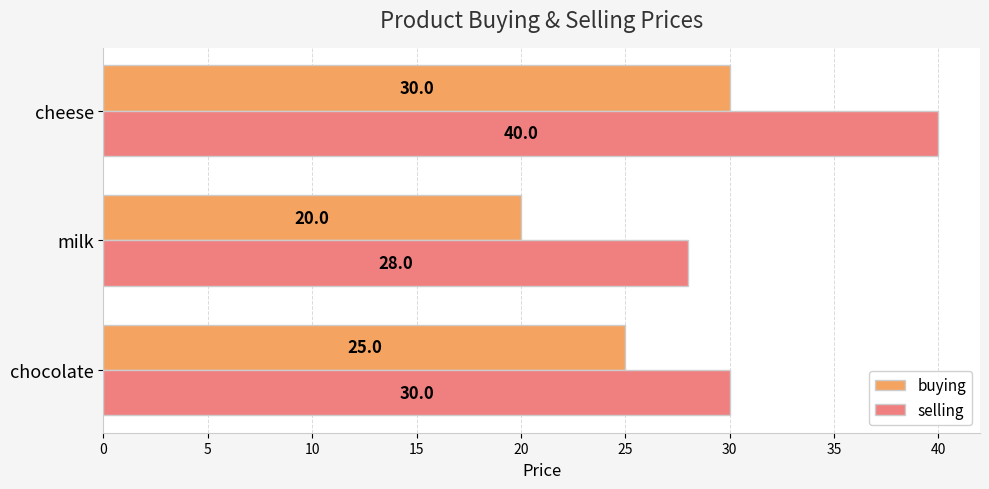

What is the average value of the buying series?

25